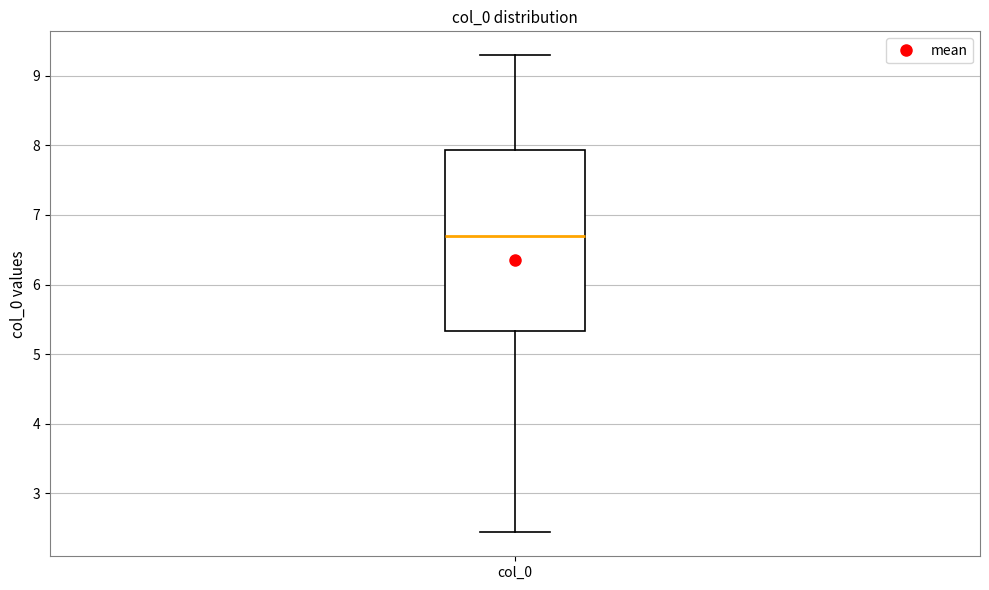

Transcribe this box plot: give where the median line is, the range the box spans, and where the two whiskers end, as read against the y-axis. The values are not printed on the chart, so give them approximately, as read against the axis.

median 6.7, box 5.3 to 7.9, whiskers 2.4 to 9.3